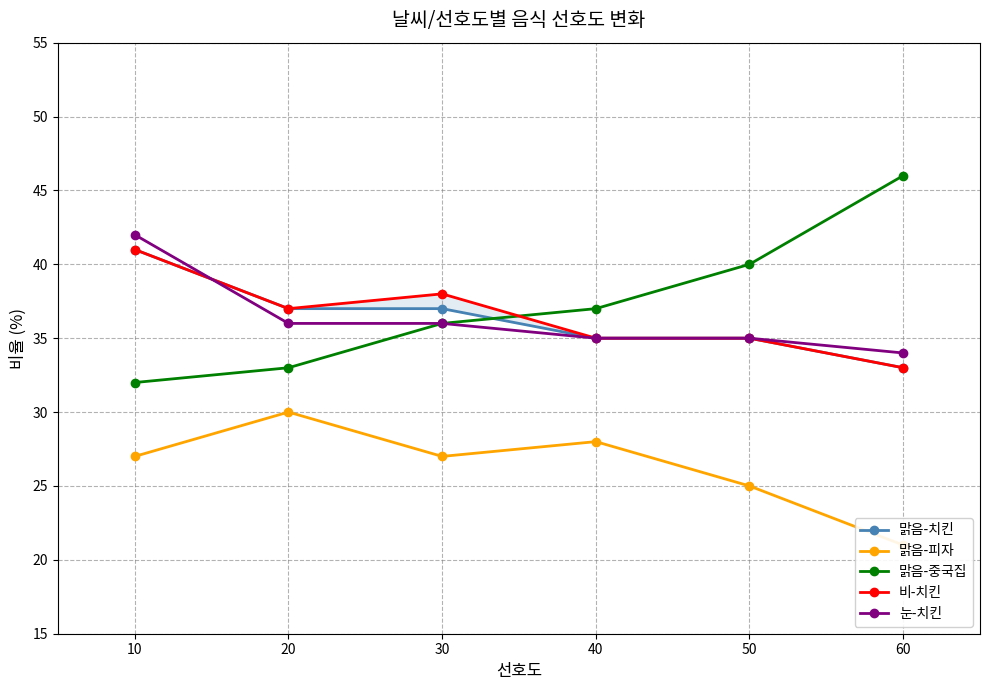

List the series in order of their peak value, highest first.

맑음-중국집, 눈-치킨, 맑음-치킨, 비-치킨, 맑음-피자